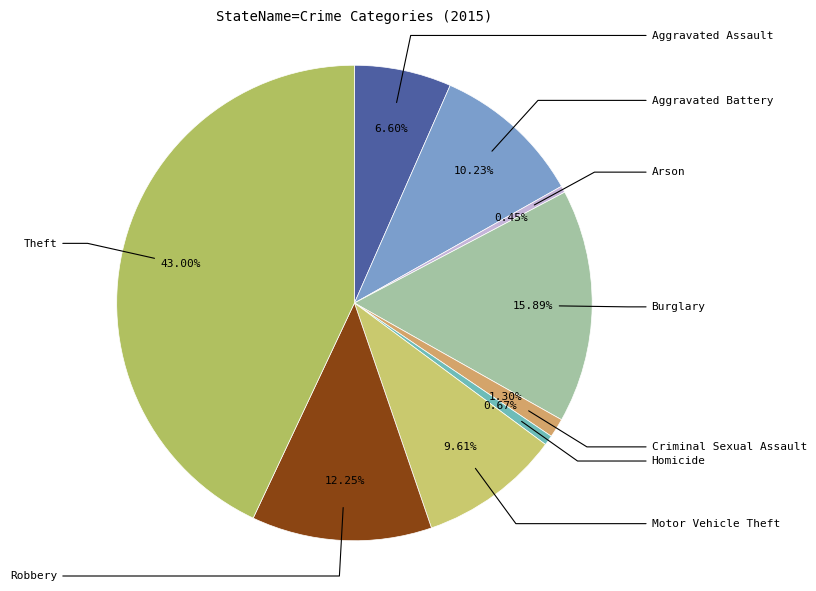

How many segments does this pie chart have?

9